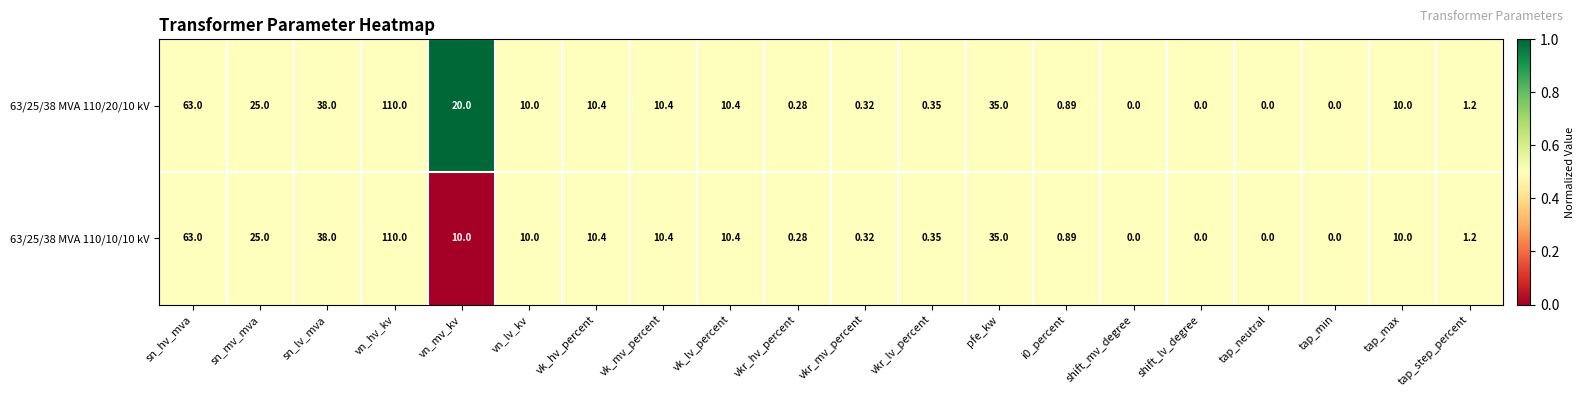

Where is 63/25/38 MVA 110/20/10 kV nearest to the value 55?

sn_hv_mva